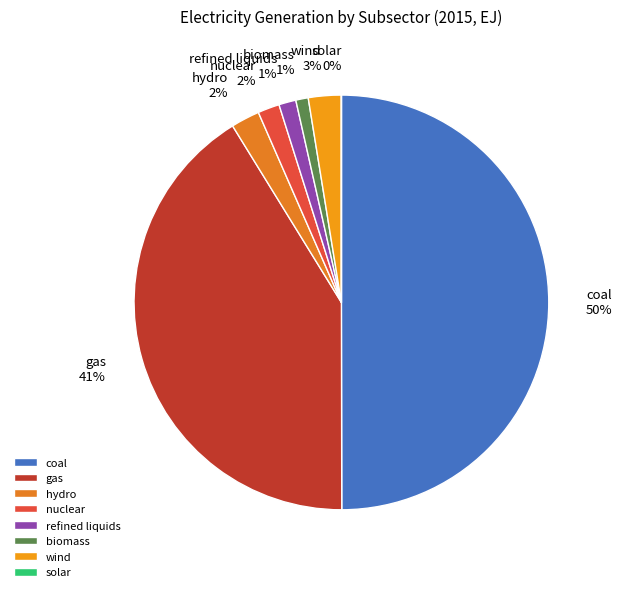

Is it true that nuclear is 13% of the pie?

False